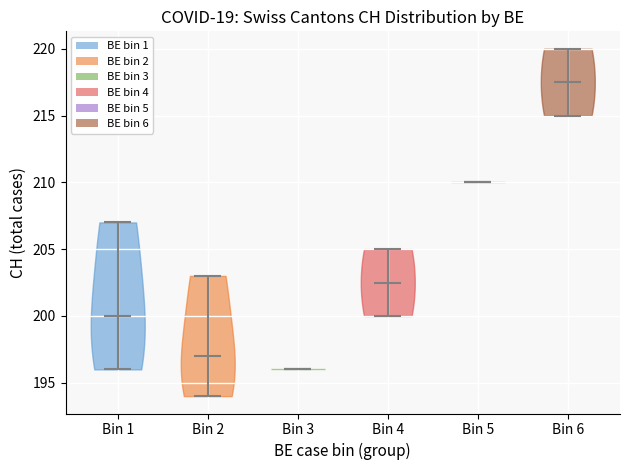

Reading left to right, read every violin against the y-axis: where its median line is, and the lowest and highest points it reaches. The values are not printed on the chart, so give them approximately, as read against the axis.

Bin 1: median line 200.0, lowest point 196.0, highest point 207.0
Bin 2: median line 197.0, lowest point 194.0, highest point 203.0
Bin 3: median line 196.0, lowest point 196.0, highest point 196.0
Bin 4: median line 202.5, lowest point 200.0, highest point 205.0
Bin 5: median line 210.0, lowest point 210.0, highest point 210.0
Bin 6: median line 217.5, lowest point 215.0, highest point 220.0